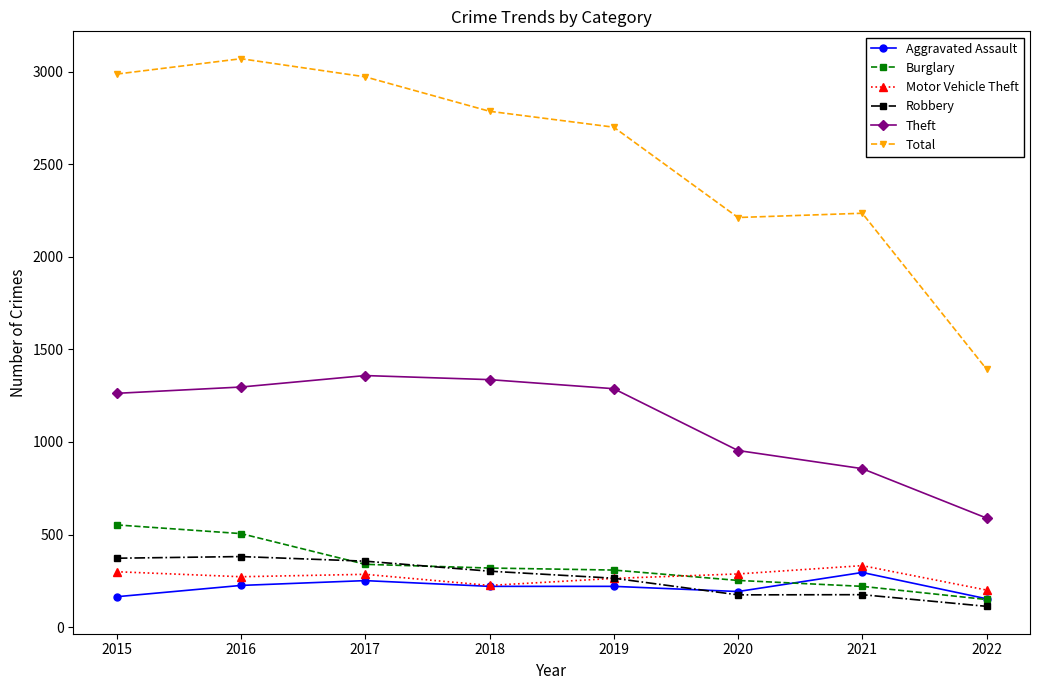

How many data points in Theft are less than 1288?

4